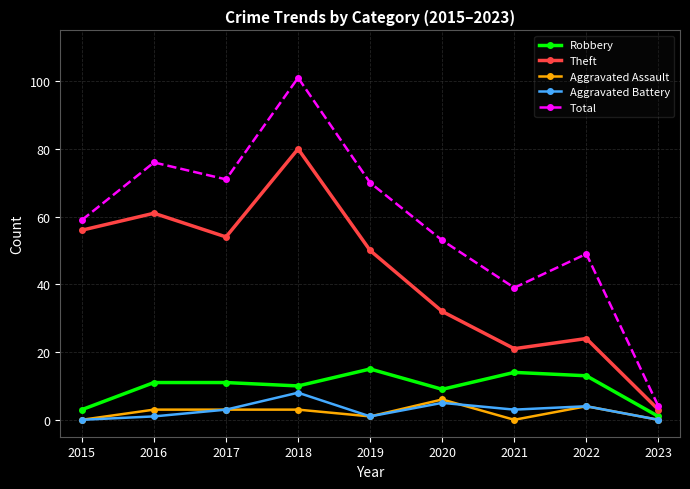

At which label does Robbery reach its peak?

2019